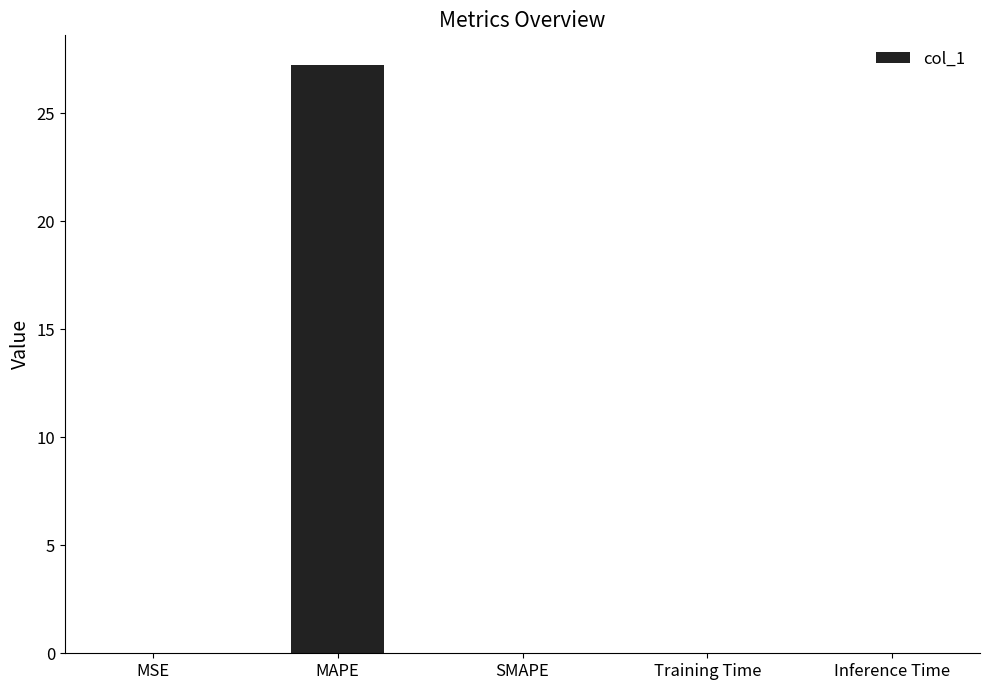

Between SMAPE and MAPE, which is larger?

MAPE